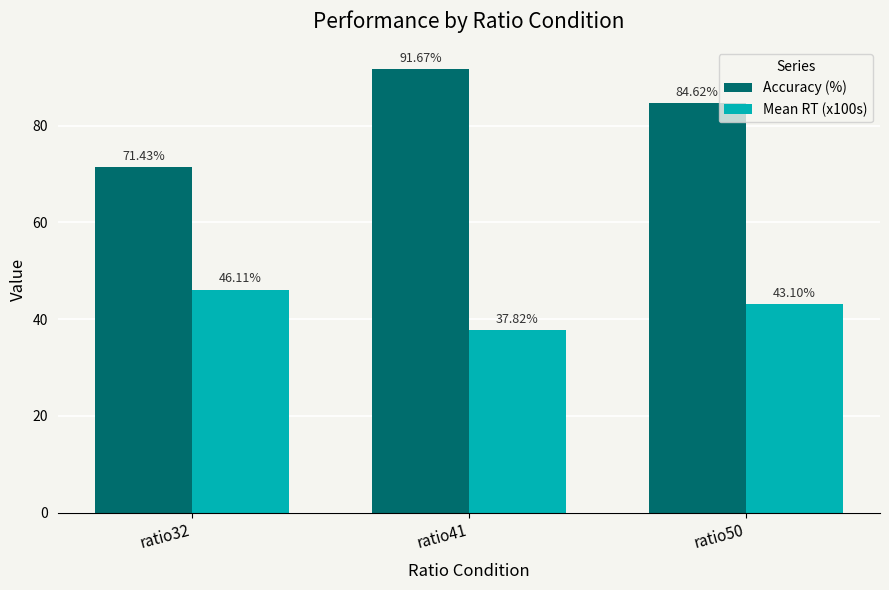

Reading left to right, list all the values displayed in this chart.

Accuracy (%): ratio32=71.4	ratio41=91.7	ratio50=84.6
Mean RT (x100s): ratio32=46.1	ratio41=37.8	ratio50=43.1